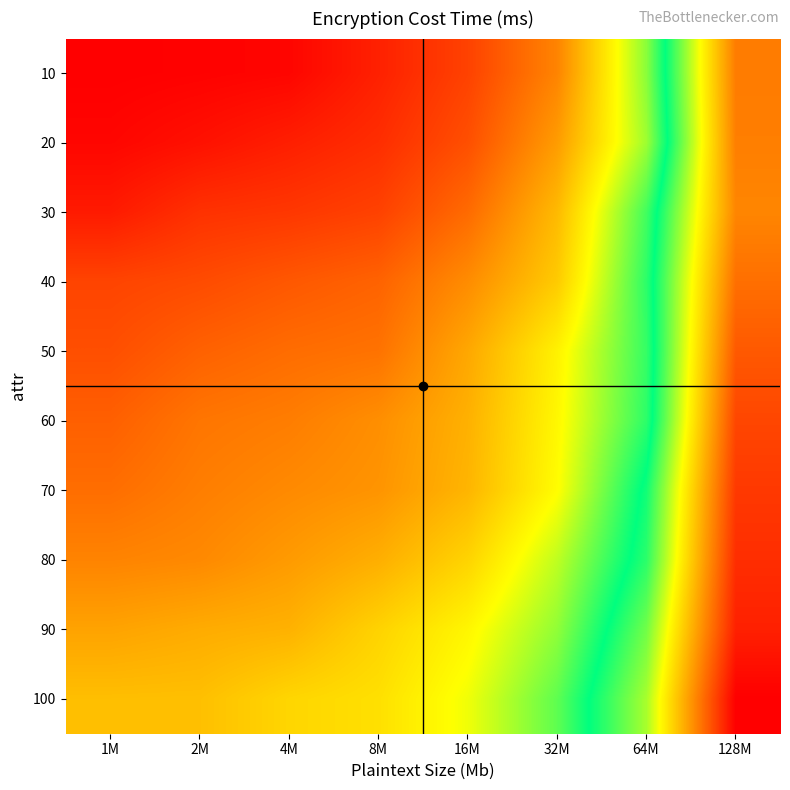

Reading right to left, extract all data points from this chart.

10: 128M=1683	64M=917	32M=490	16M=335	8M=257	4M=193	2M=184	1M=178
20: 128M=1677	64M=893	32M=546	16M=366	8M=287	4M=252	2M=220	1M=194
30: 128M=1660	64M=1001	32M=616	16M=430	8M=334	4M=309	2M=296	1M=242
40: 128M=1713	64M=1027	32M=656	16M=509	8M=412	4M=386	2M=357	1M=340
50: 128M=1765	64M=1016	32M=748	16M=573	8M=449	4M=435	2M=409	1M=365
60: 128M=1809	64M=1026	32M=761	16M=595	8M=515	4M=474	2M=456	1M=405
70: 128M=1841	64M=1098	32M=774	16M=605	8M=528	4M=504	2M=476	1M=438
80: 128M=1867	64M=1128	32M=854	16M=677	8M=590	4M=543	2M=502	1M=489
90: 128M=1898	64M=1210	32M=908	16M=758	8M=675	4M=597	2M=583	1M=563
100: 128M=1976	64M=1274	32M=967	16M=795	8M=706	4M=682	2M=630	1M=628